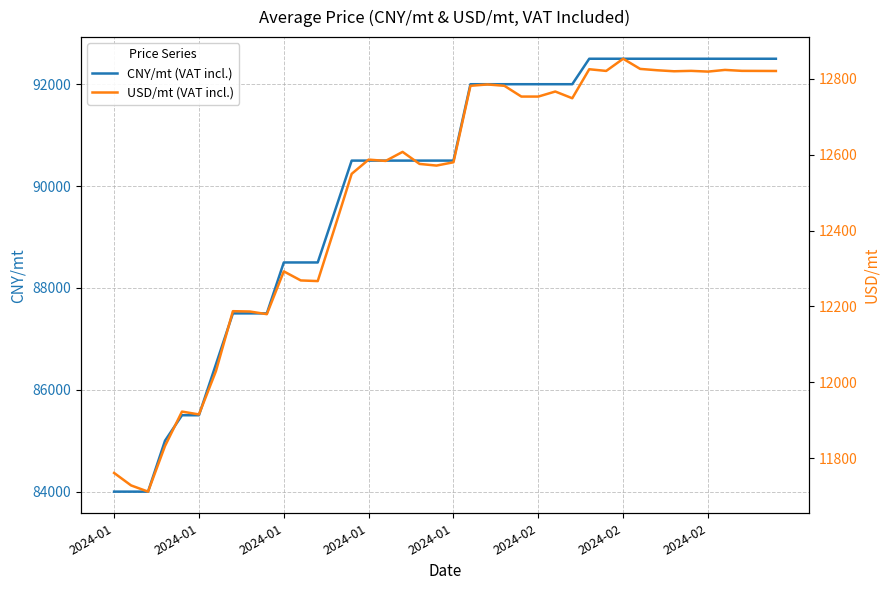

At 12, list the series in order from largest to smallest.

CNY/mt (VAT incl.), USD/mt (VAT incl.)